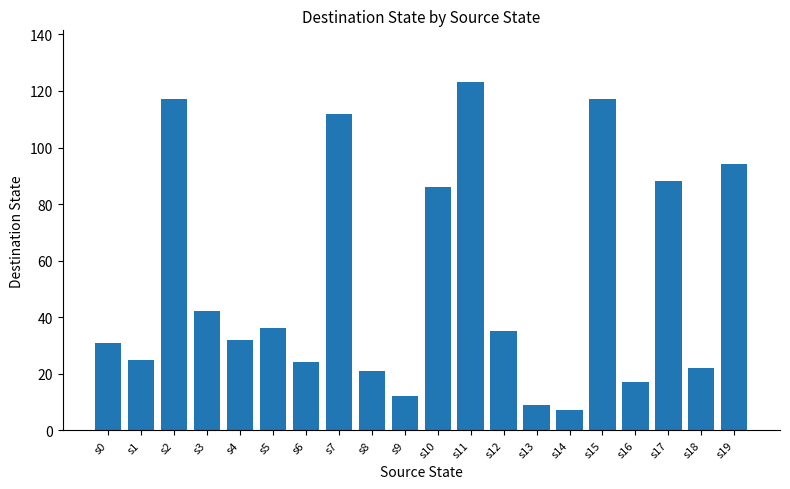

What is the change in value from s7 to s9?

-100